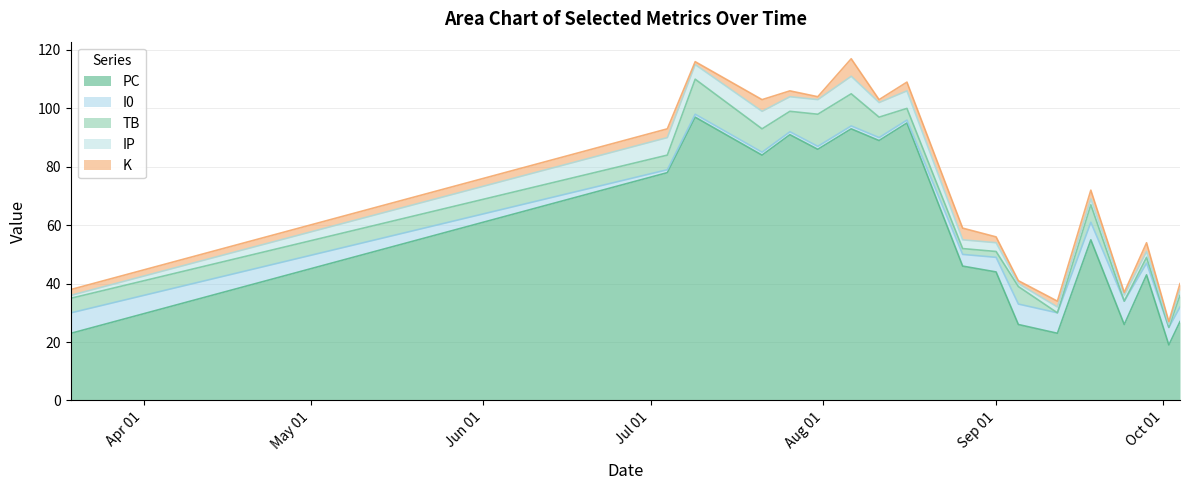

Where is IP nearest to the value 3?

9